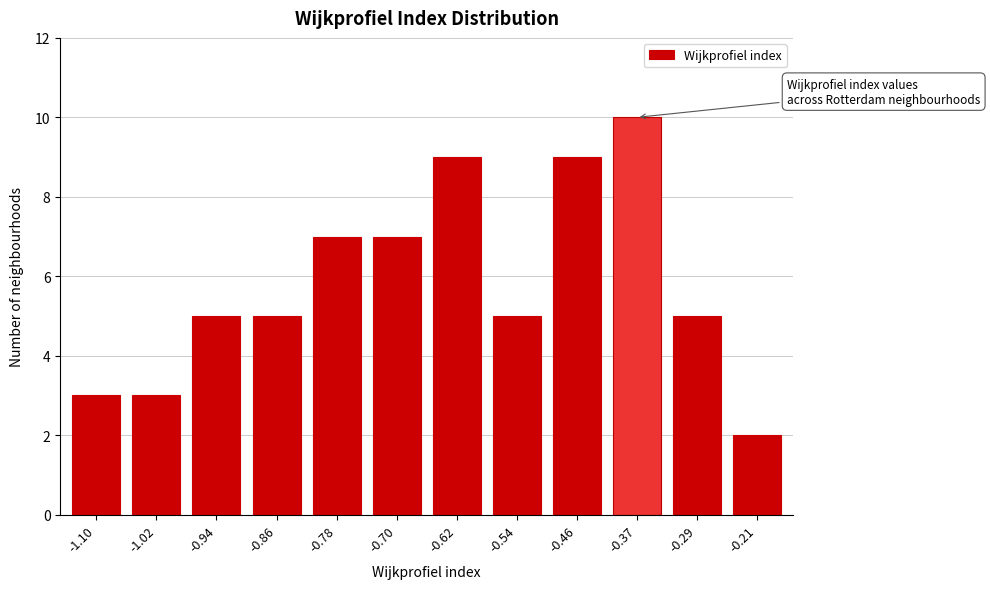

Reading right to left, what are all the values shown in this chart?

-0.21=2	-0.29=5	-0.37=10	-0.46=9	-0.54=5	-0.62=9	-0.70=7	-0.78=7	-0.86=5	-0.94=5	-1.02=3	-1.10=3